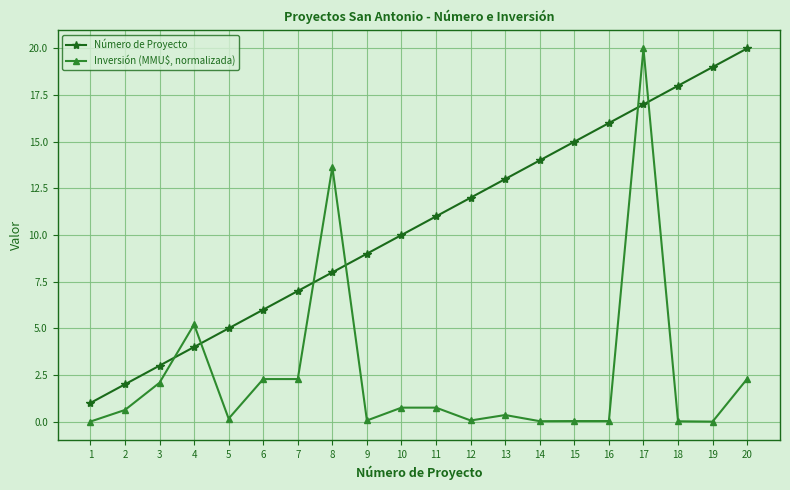

At which label does Inversión (MMU$, normalizada) reach its peak?

17